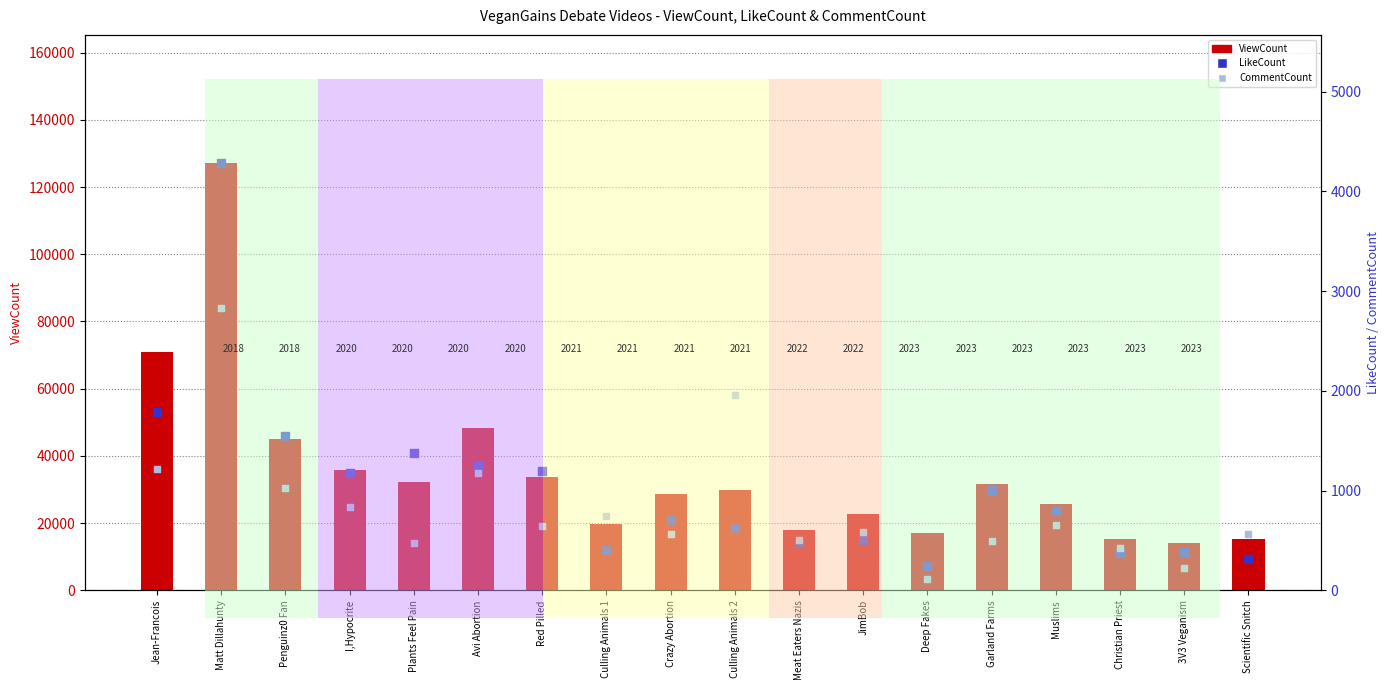

Is the value of CommentCount at Culling Animals 1 greater than the value of ViewCount at Avi Abortion?

No